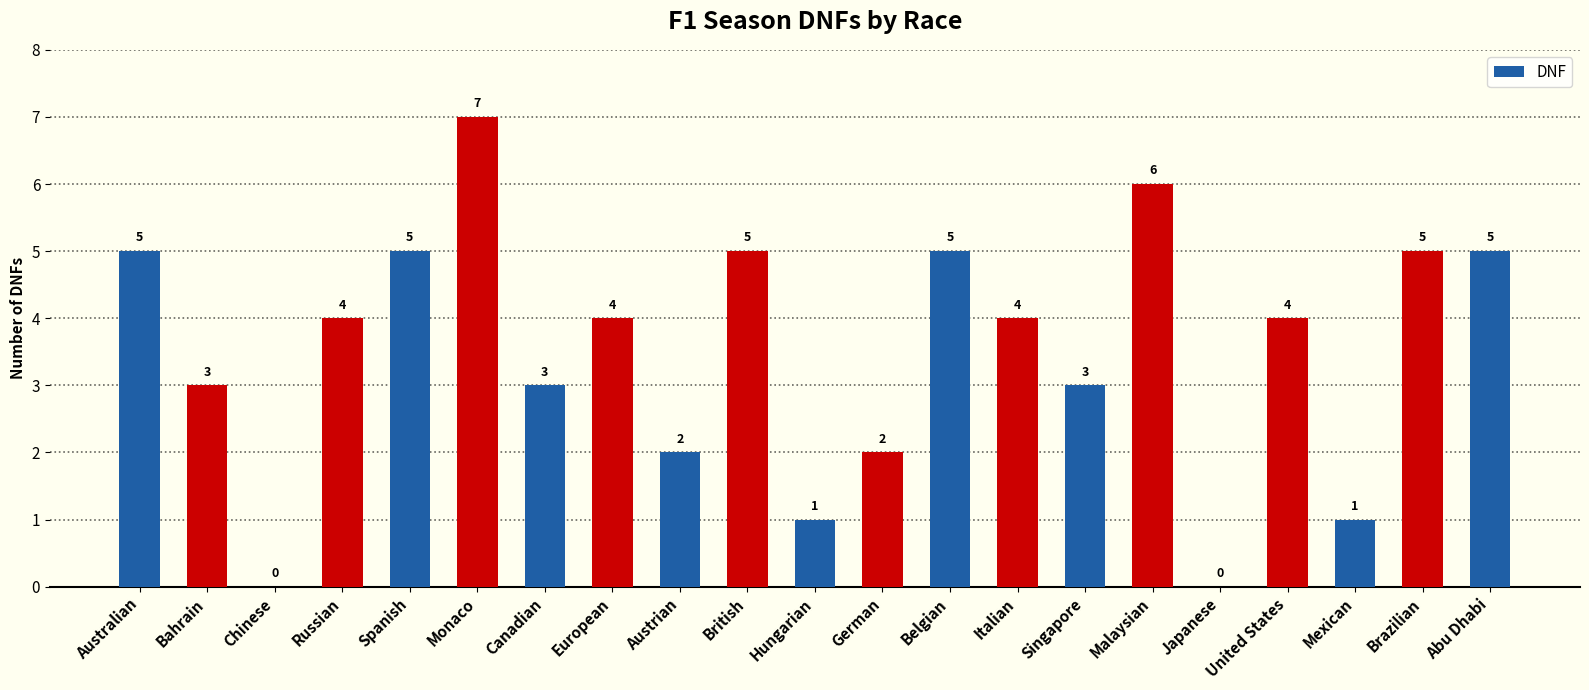

What is the greatest value displayed?

7